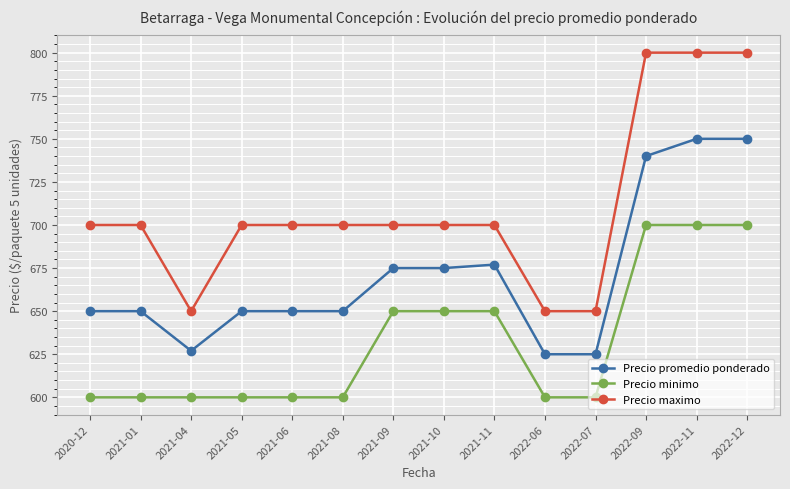

Rank the series by their average value, from highest to lowest.

Precio maximo, Precio promedio ponderado, Precio minimo